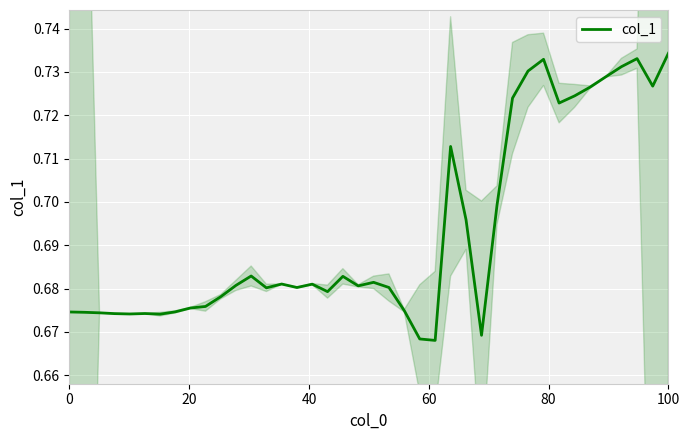

The chart shows a value of 1.1 at 22. True or false?

False